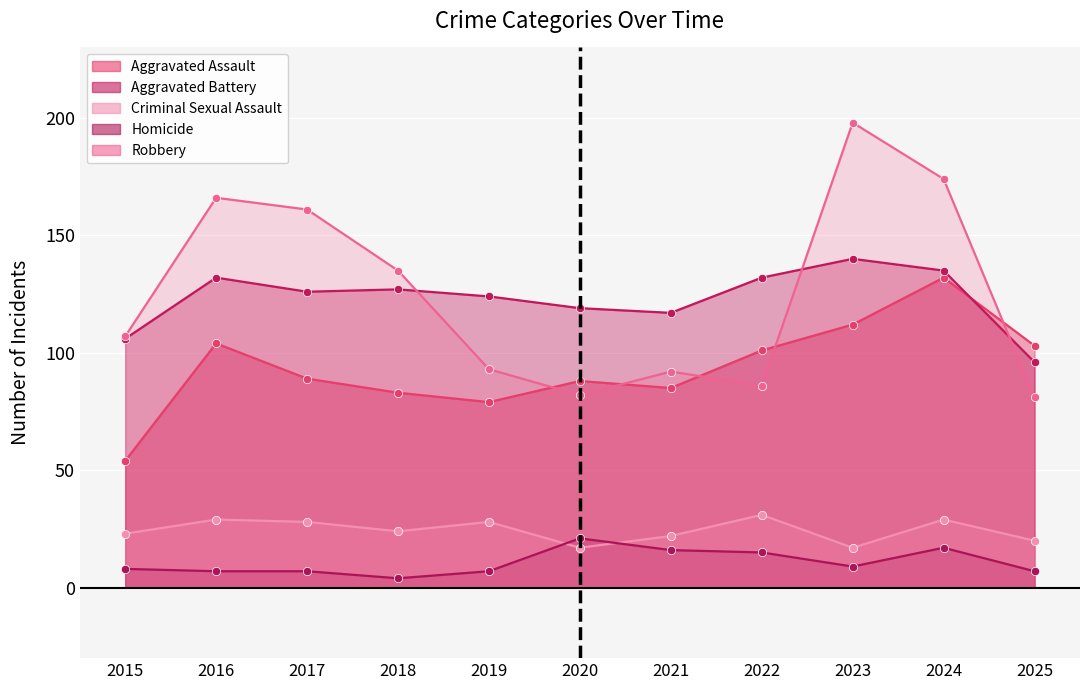

Count the number of categories in the chart.

11